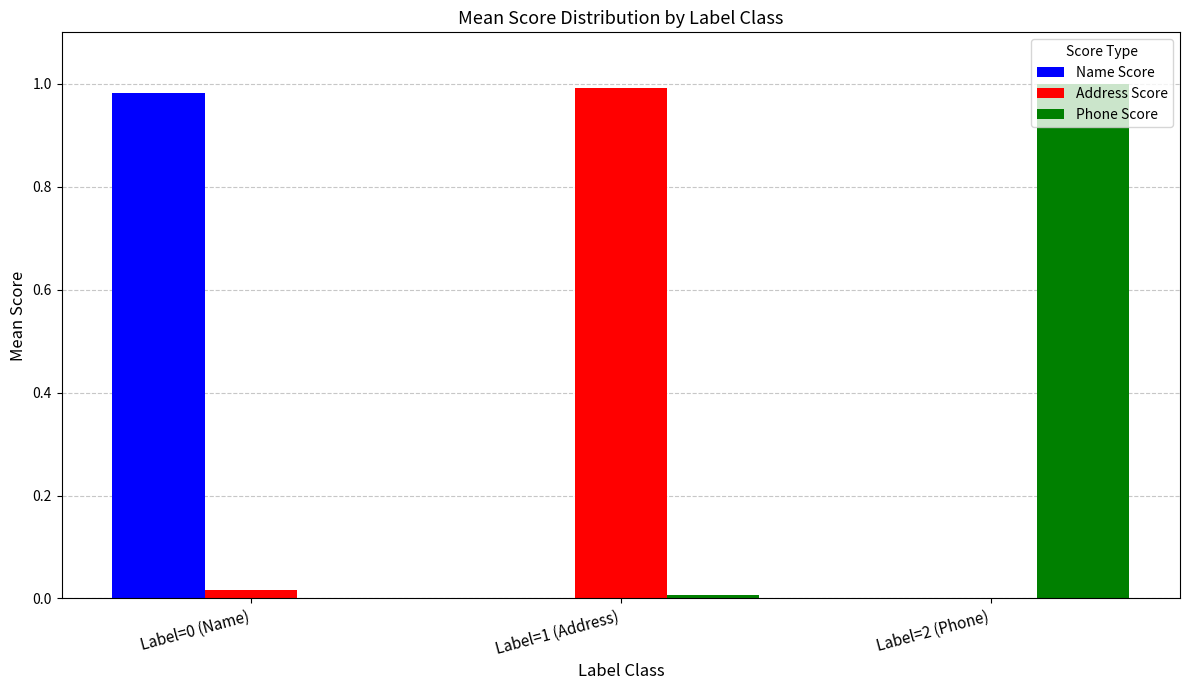

Is it true that Phone Score equals 1.0 at Label=2 (Phone)?

True